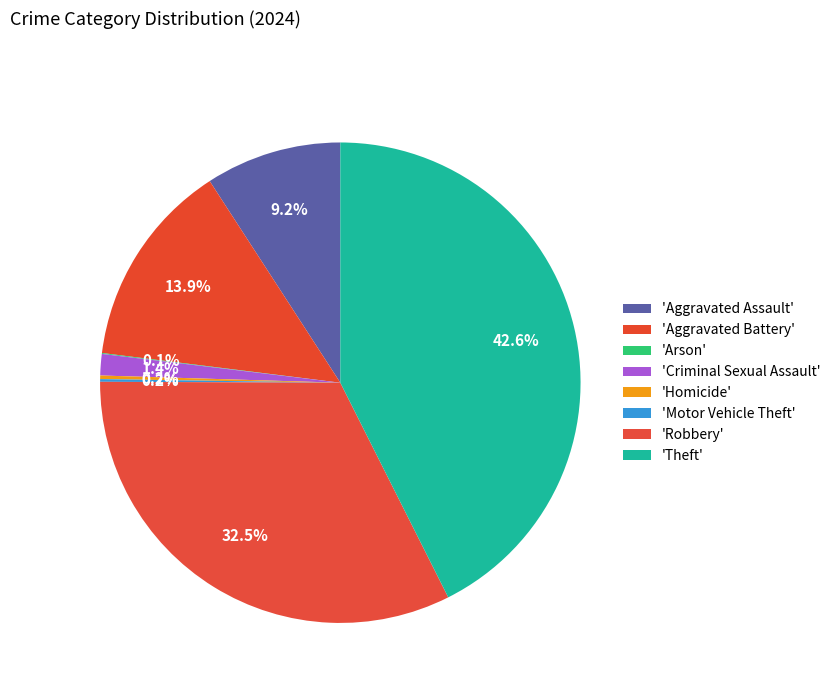

How many segments does this pie chart have?

8